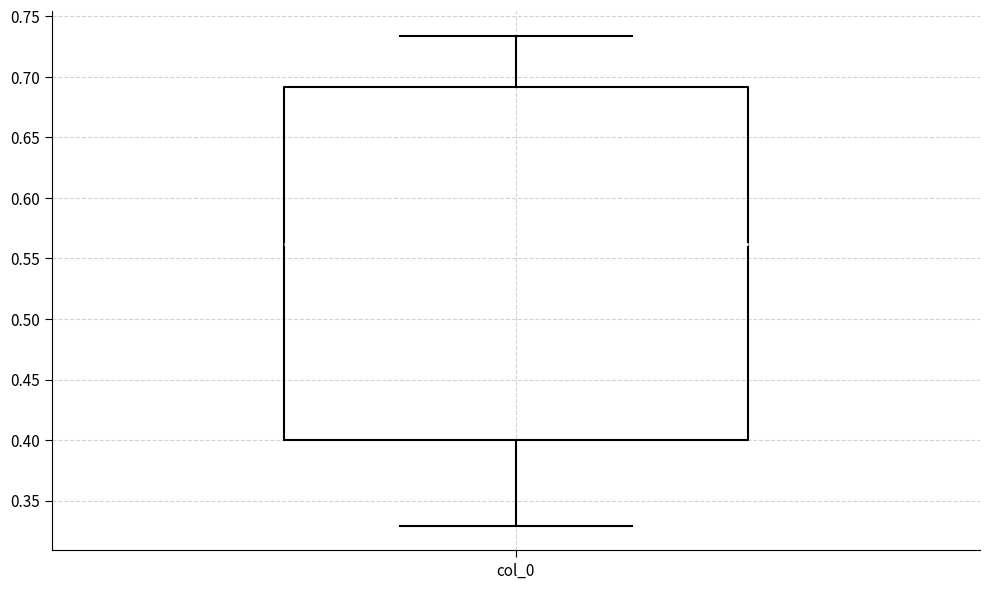

Transcribe this box plot: give where the median line is, the range the box spans, and where the two whiskers end, as read against the y-axis. The values are not printed on the chart, so give them approximately, as read against the axis.

median 0.560, box 0.400 to 0.690, whiskers 0.330 to 0.735